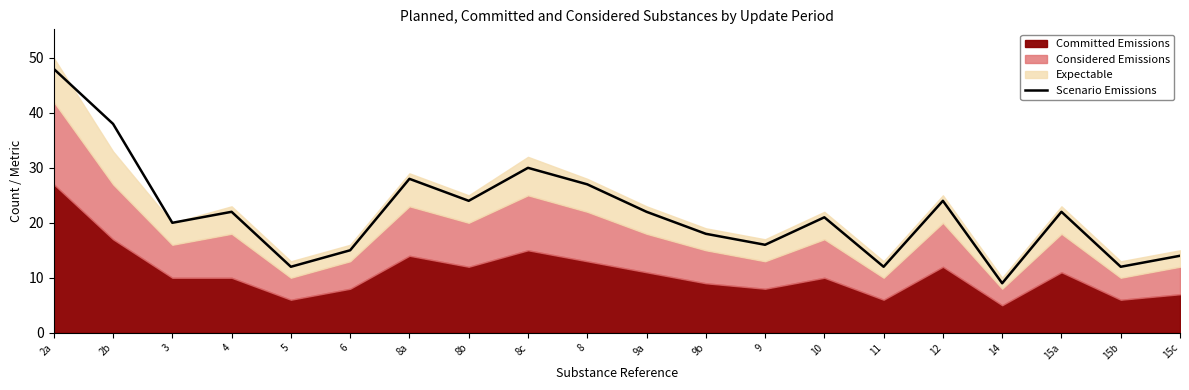

What is the label of the 5th point from the left?

5